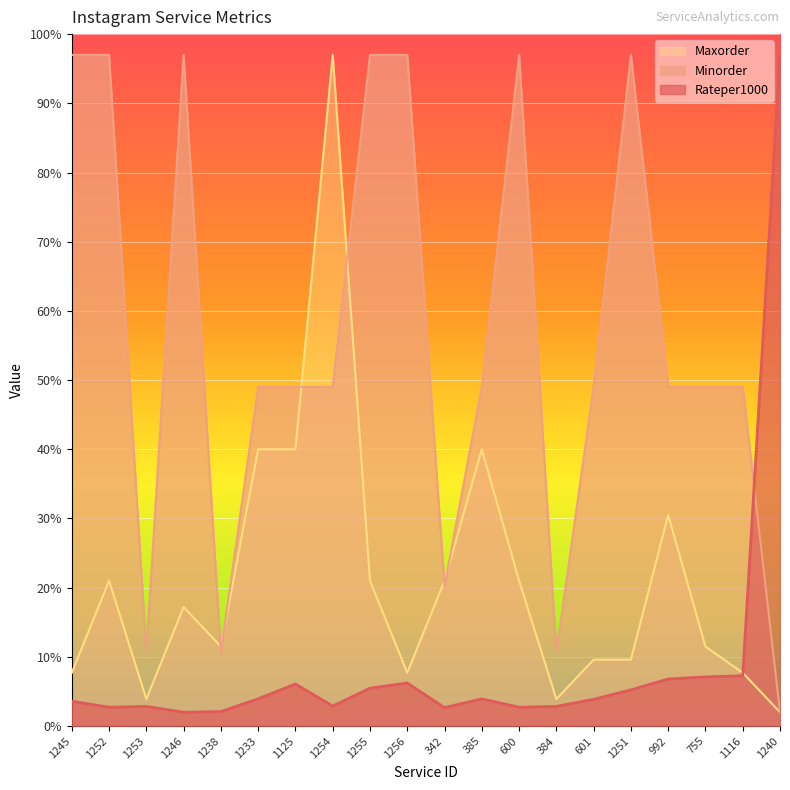

True or false: Rateper1000 has a value of 6.2 at 1256.

True